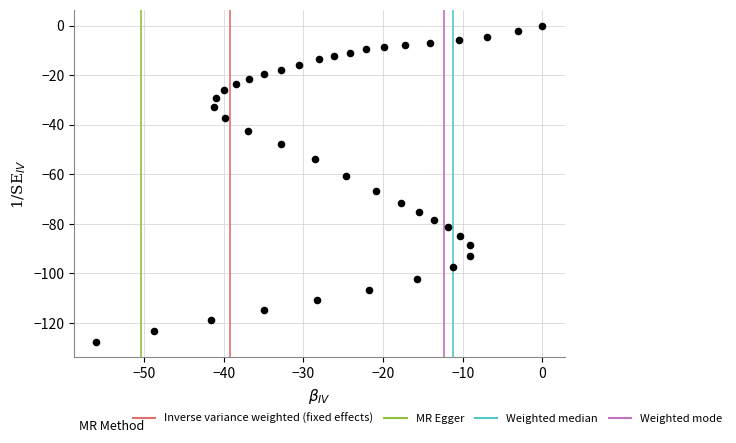

What is the range of X values (max minus min)?

56.0